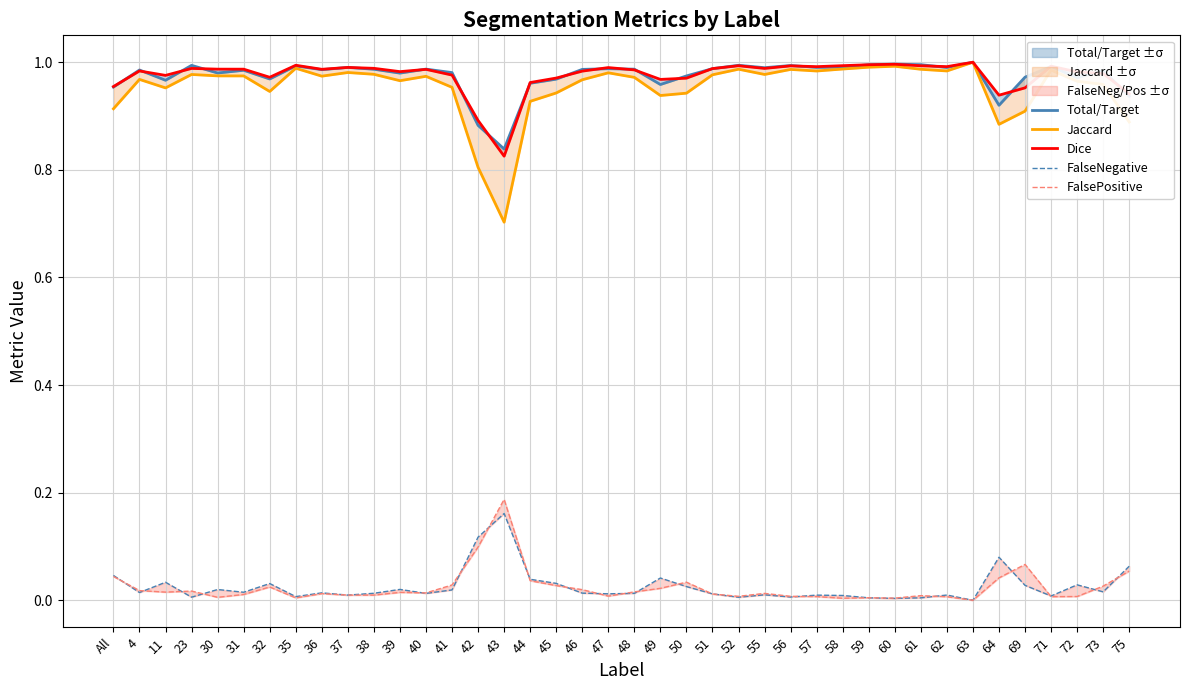

What position from the right is 59?

11